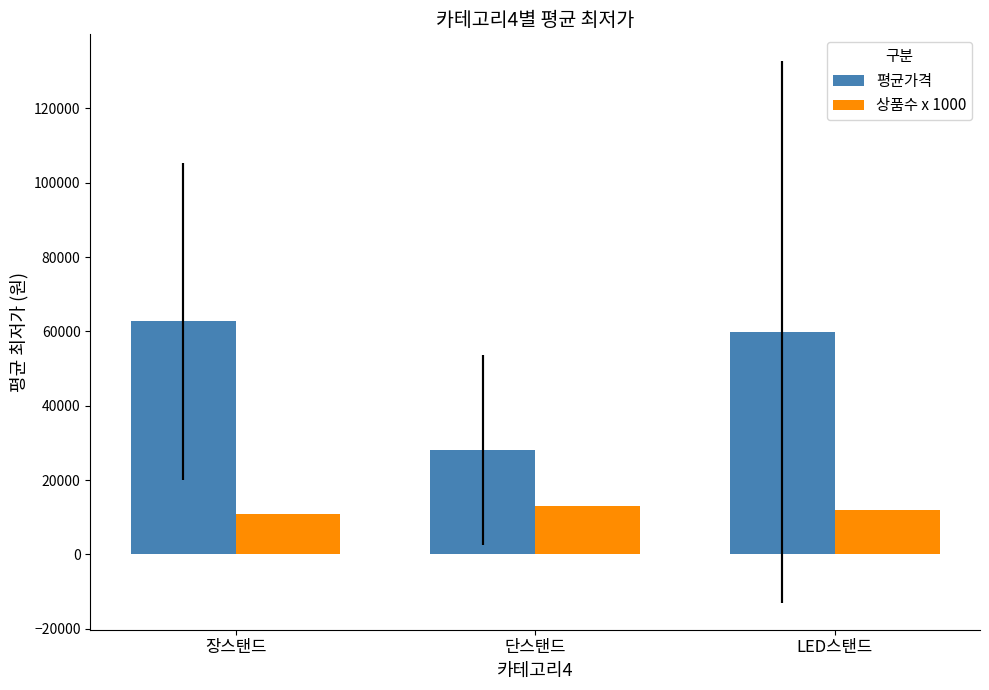

What is the label of the 1st bar from the right?

LED스탠드